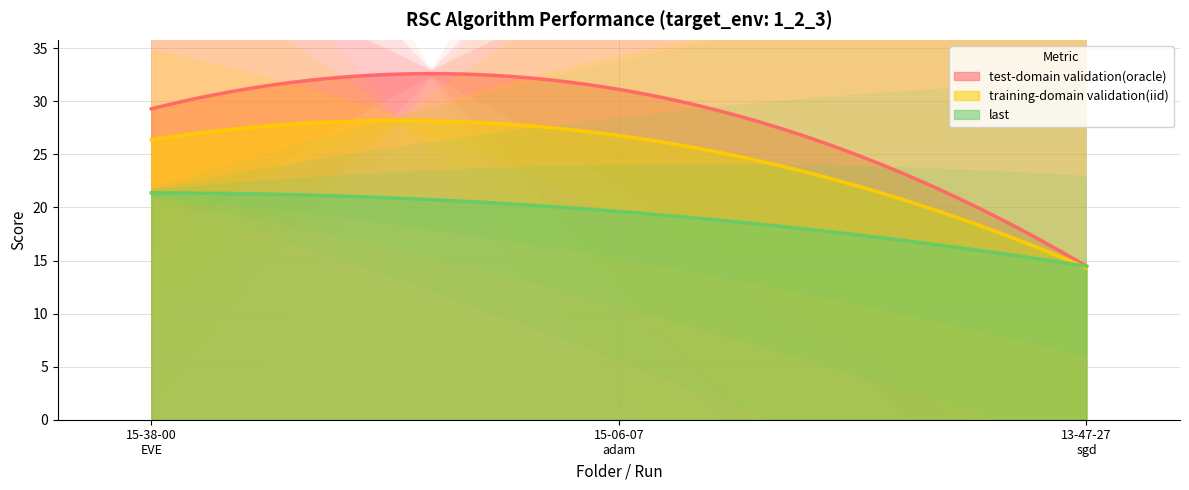

Where is test-domain validation(oracle) nearest to the value 22?

250131_15-38-00_resnet50_EVE